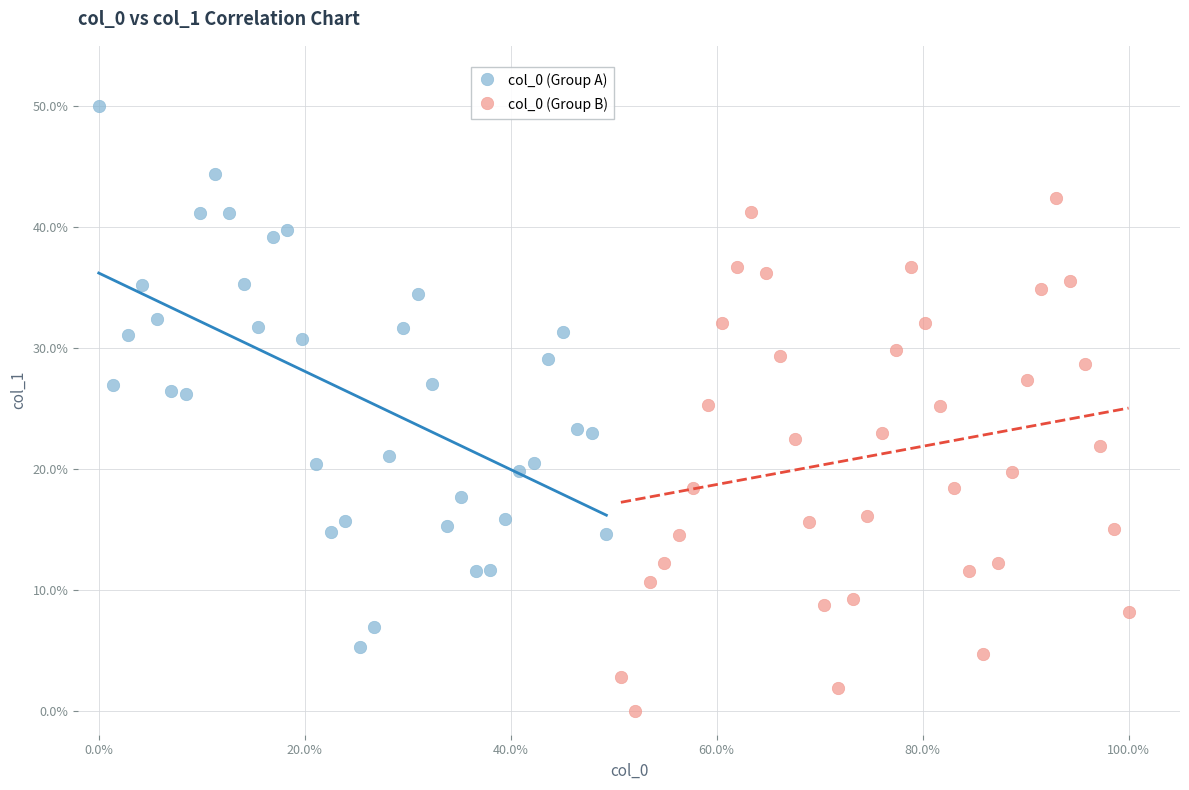

Which series reaches the maximum Y coordinate?

col_0 (Group A)